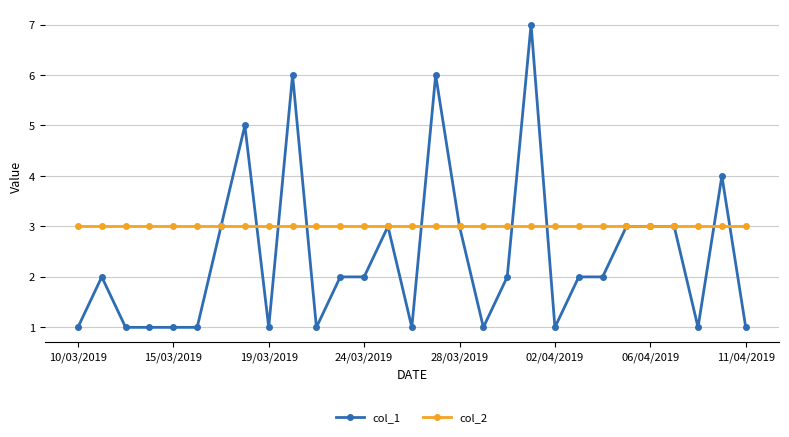

Rank the series by their maximum value, from highest to lowest.

col_1, col_2